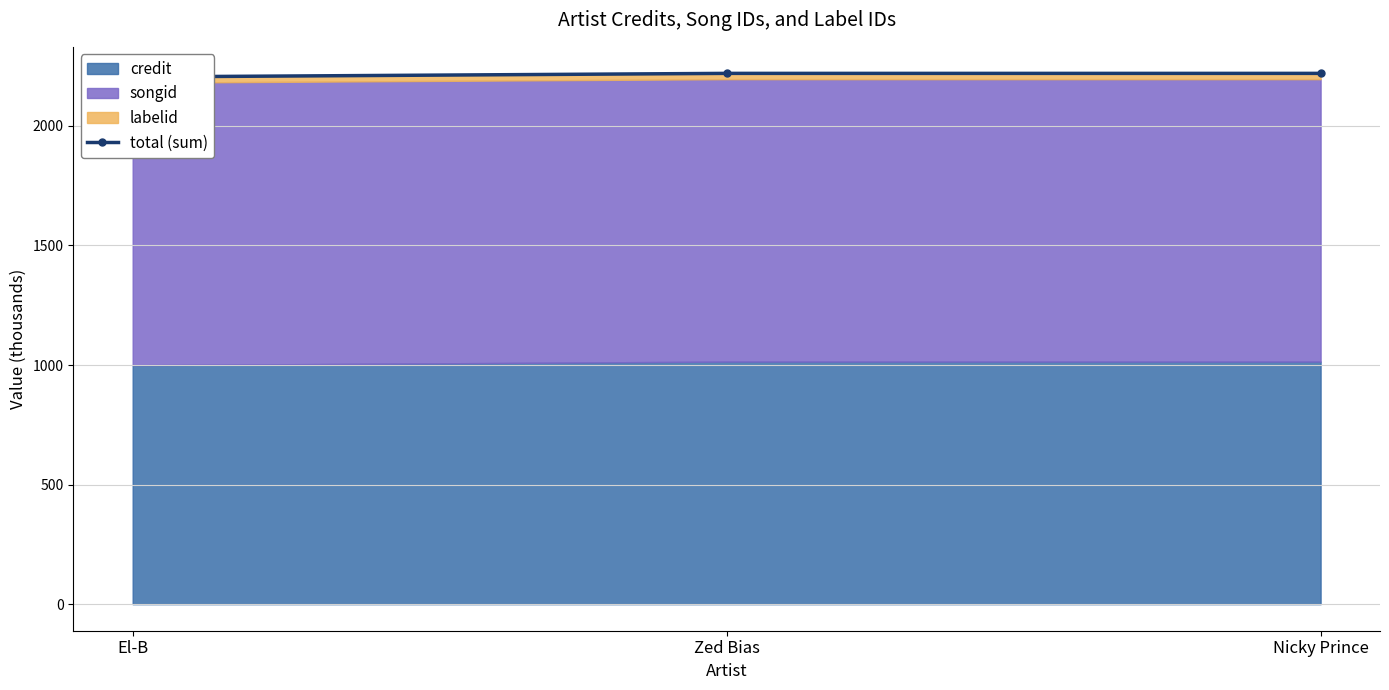

True or false: the data shows 3403.9 at El-B.

False